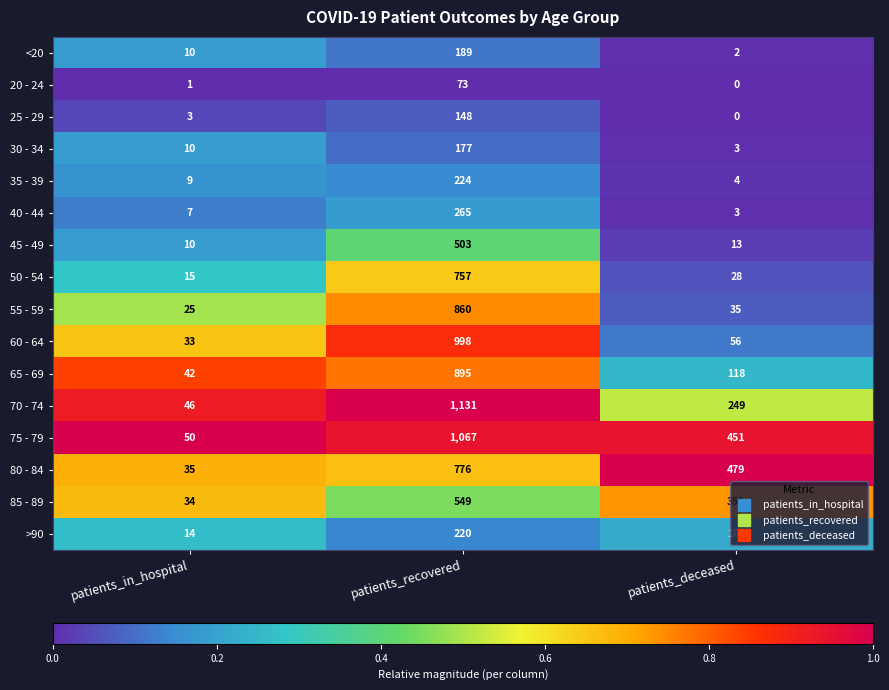

Between patients_in_hospital and patients_deceased, which series saw the biggest shift?

80 - 84